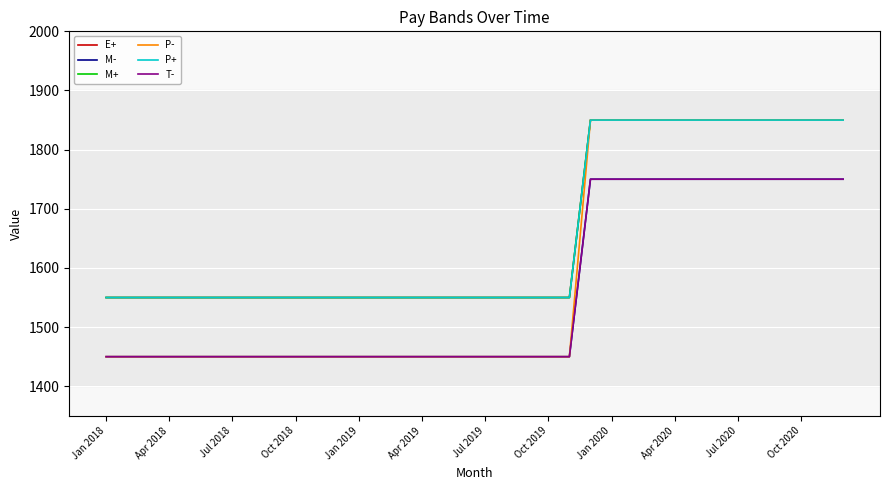

Does the chart have visible grid lines?

Yes